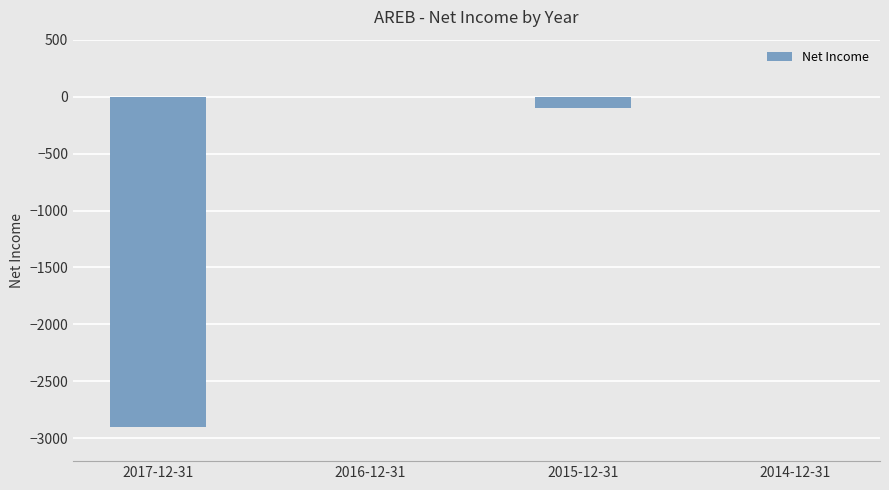

How many categories are shown in the chart?

4